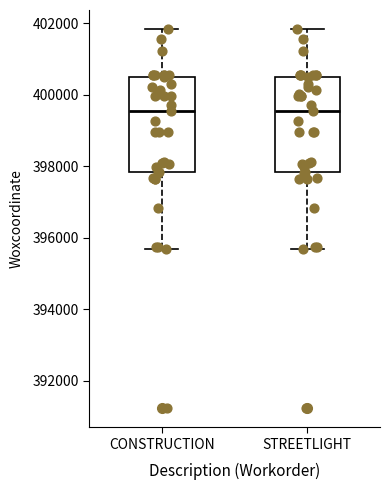

Reading left to right, read every box against the y-axis: the position of its median line, the range the box covers, and the ends of its whiskers. The values are not printed on the chart, so give them approximately, as read against the axis.

CONSTRUCTION: median 399600, box 397800 to 400400, whiskers 395600 to 401800
STREETLIGHT: median 399600, box 397800 to 400400, whiskers 395600 to 401800